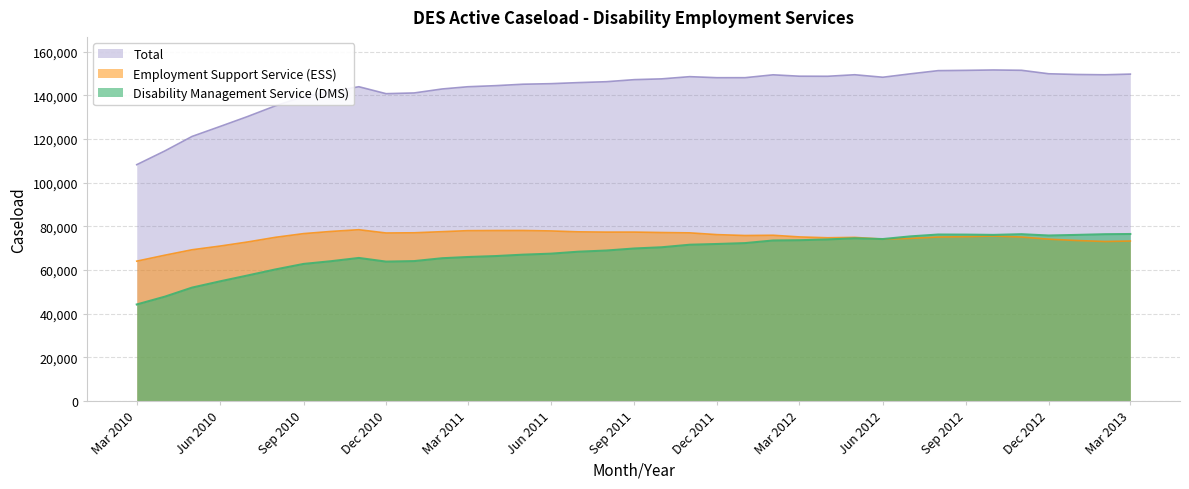

True or false: Disability Management Service (DMS) and Total intersect in this chart.

False